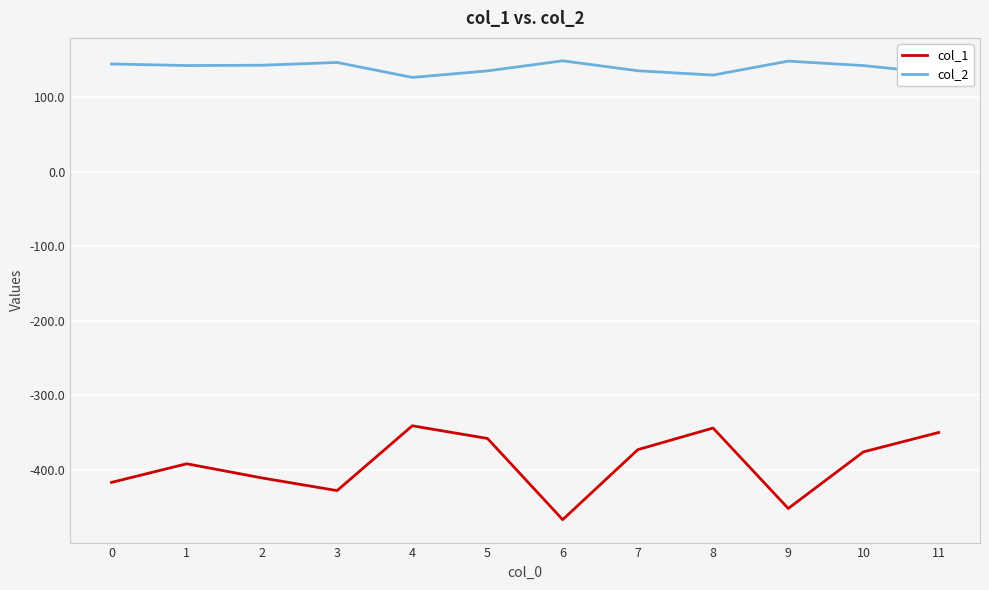

Rank the series at 0 from highest to lowest value.

col_2, col_1